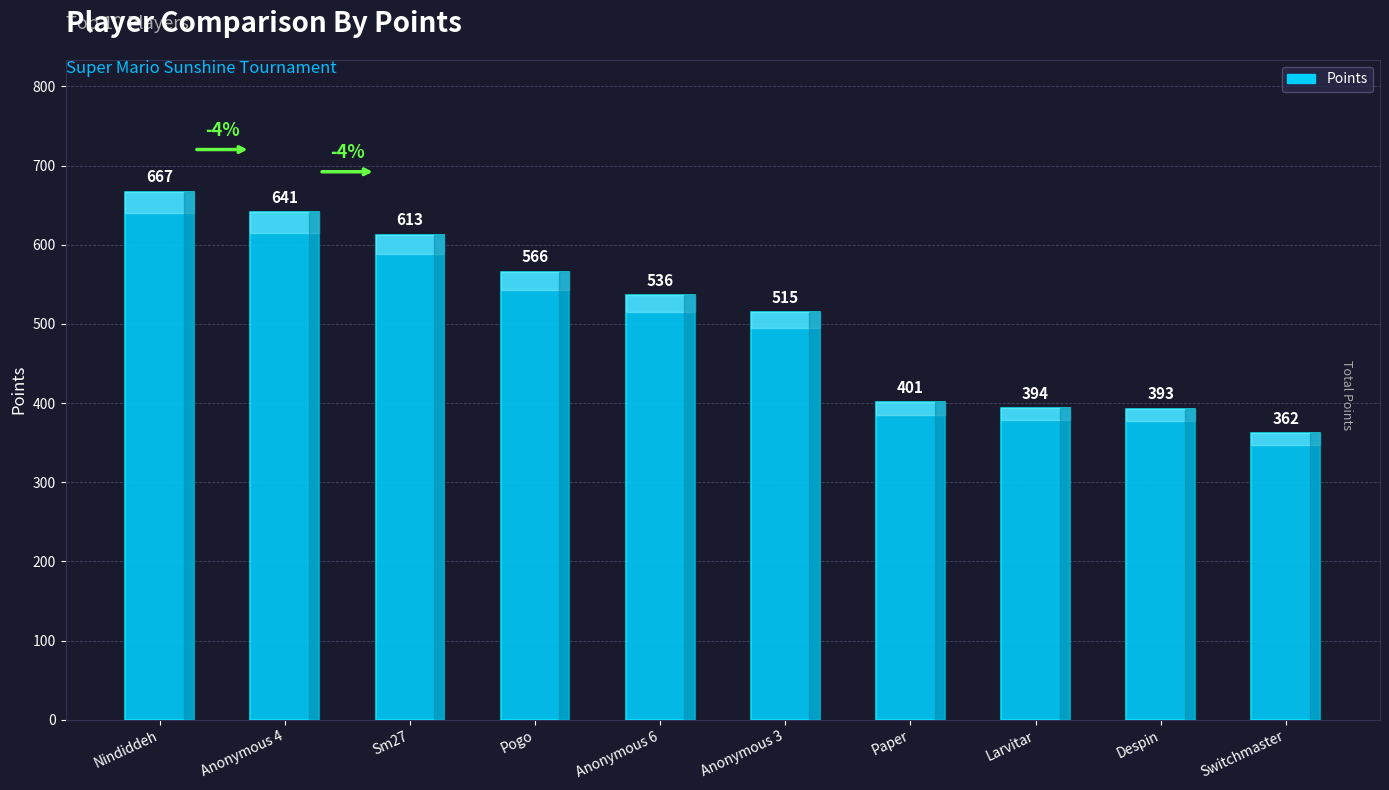

What is the label of the 9th bar from the left?

Despin